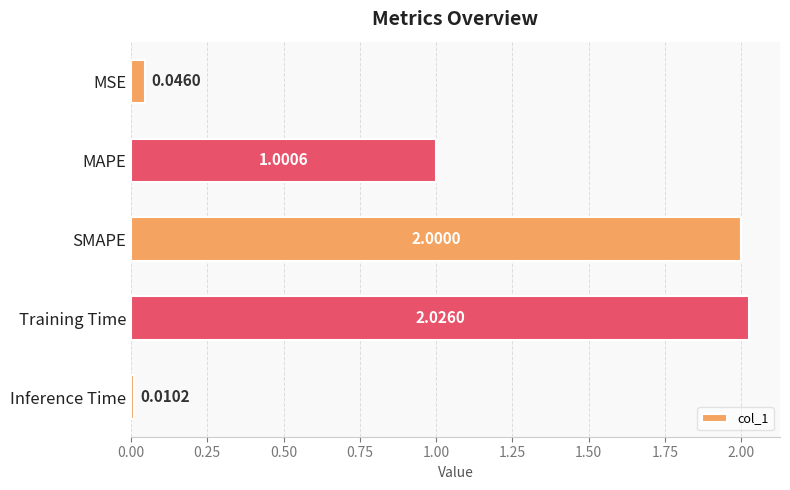

What is the sum of all values?

5.1